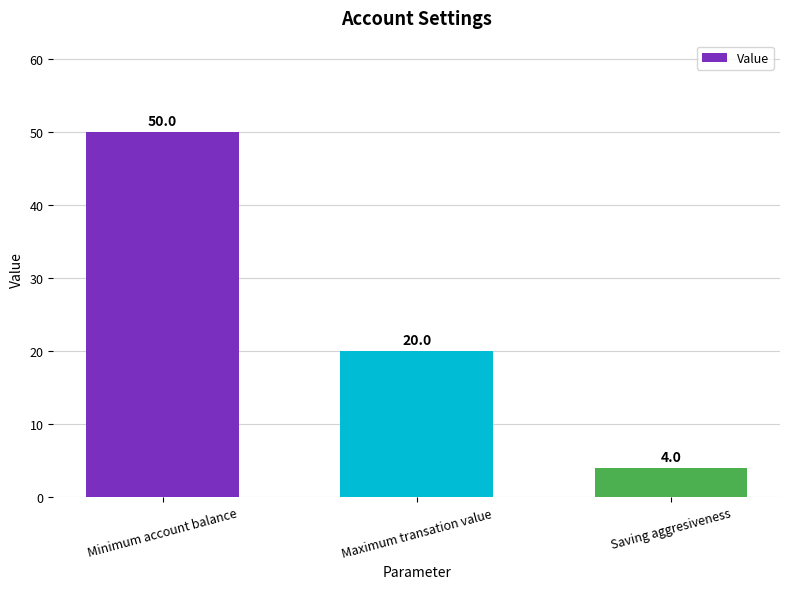

What is the sum of the values at Saving aggresiveness and Minimum account balance?

54